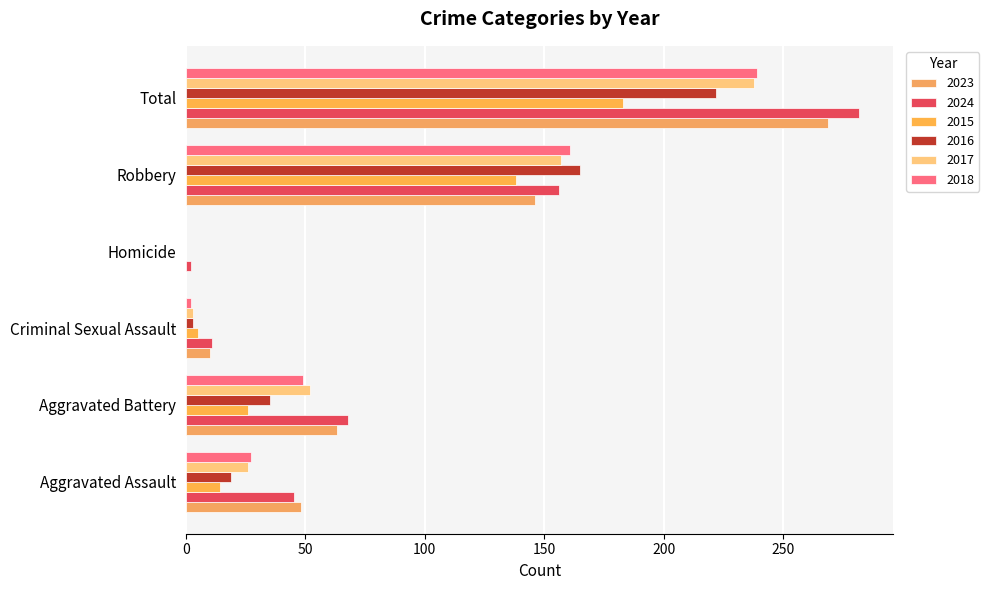

How many categories are shown in the chart?

6